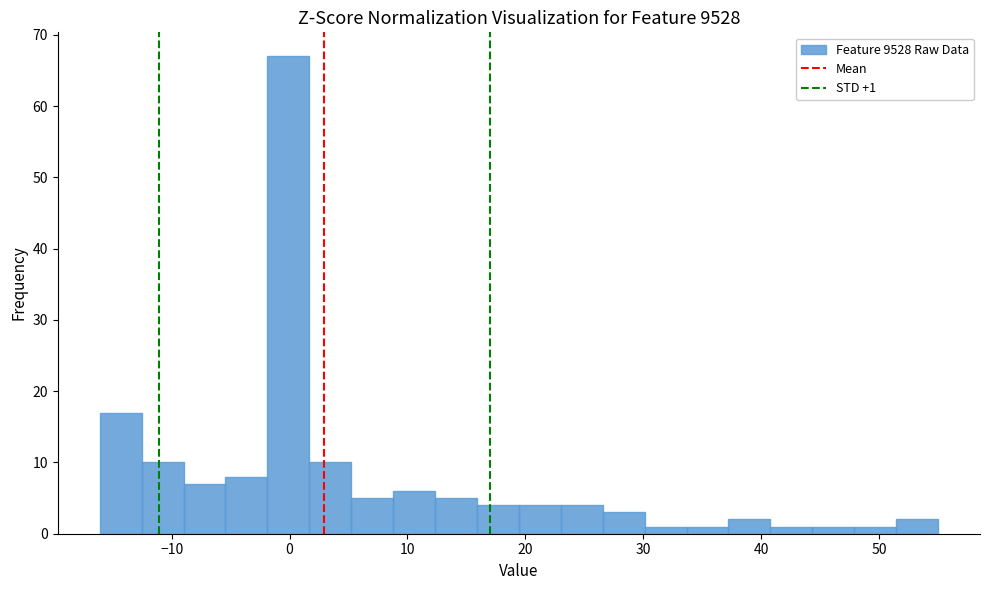

Read against the x-axis, roughly where is the centre of the tallest bar?

0